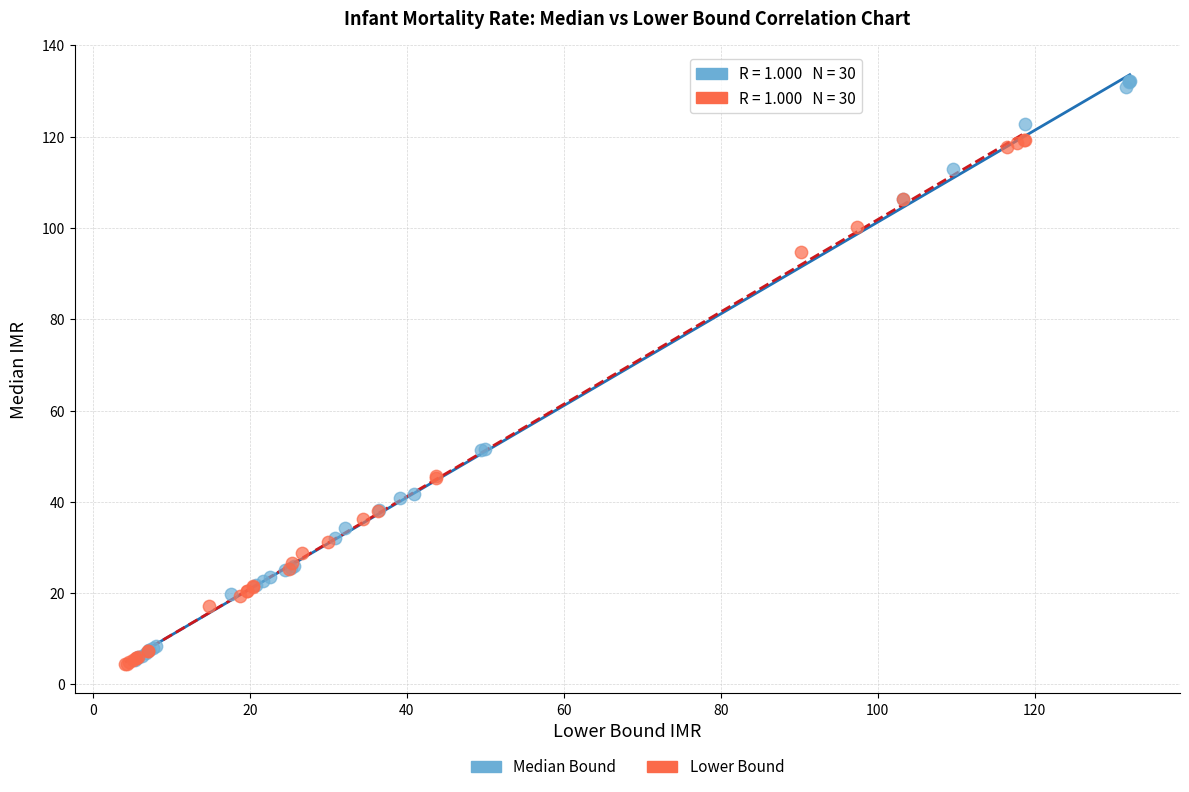

Which series has the widest spread of Y values?

Median Bound